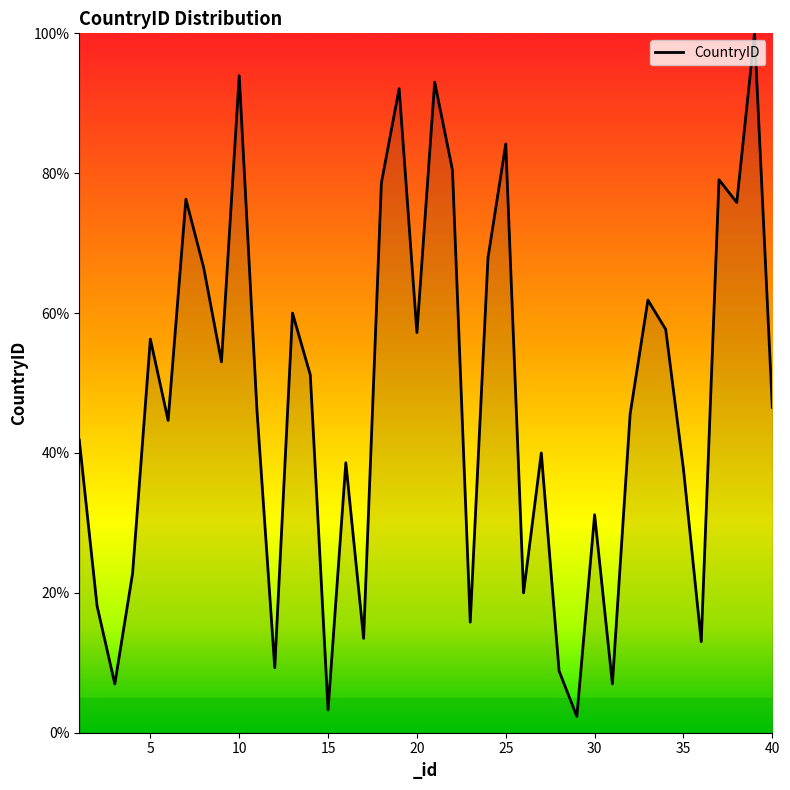

How many distinct data groups are displayed?

1